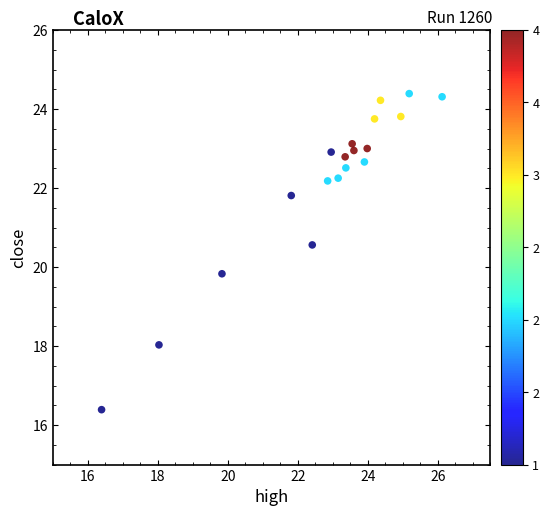

What Y value in the scatter plot is closest to 20?

19.8